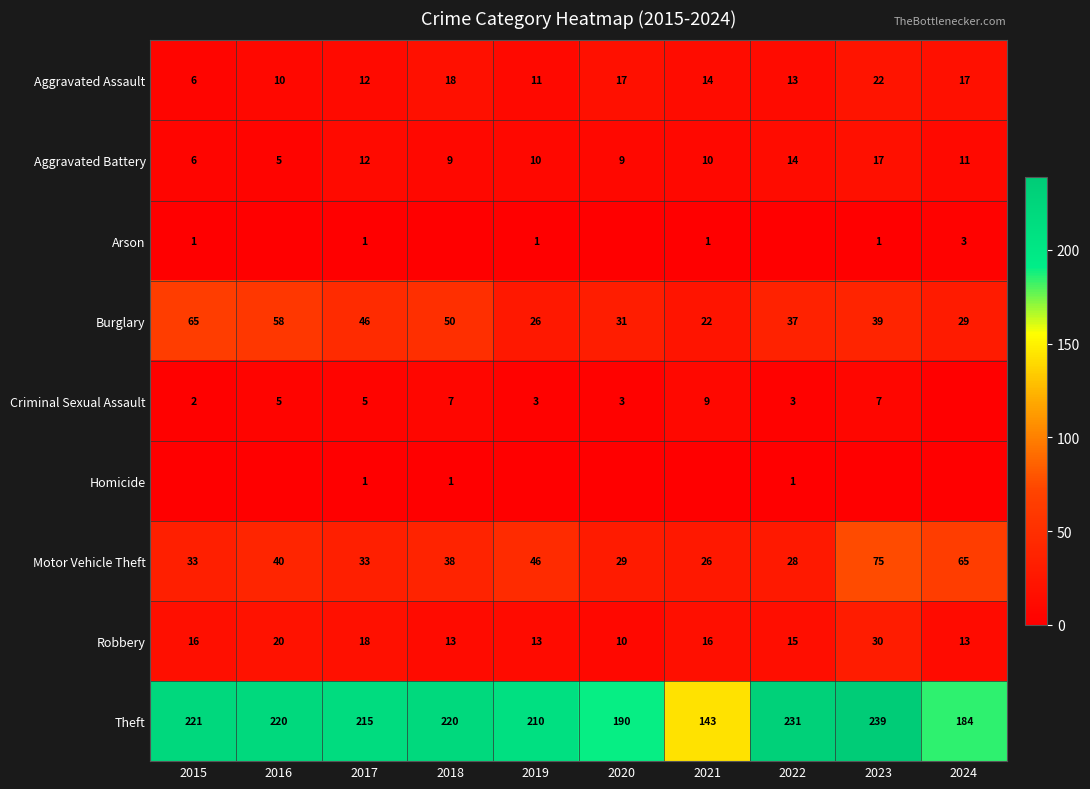

What is the sum of all Aggravated Battery values?

103